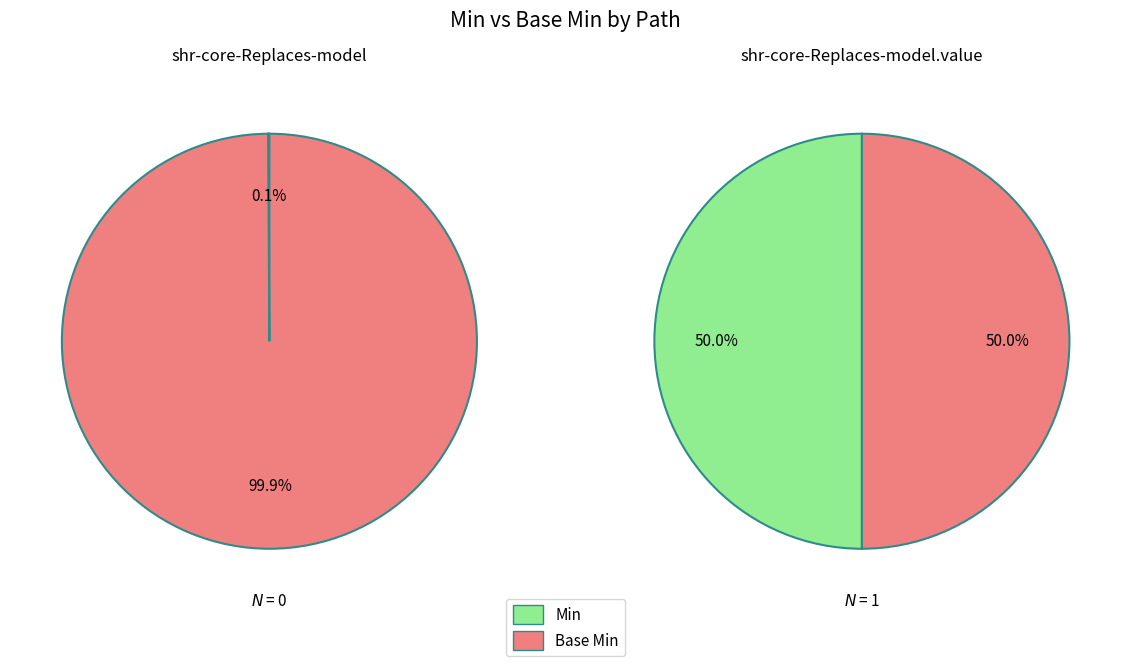

Is there any slice that represents more than half of the pie?

Yes